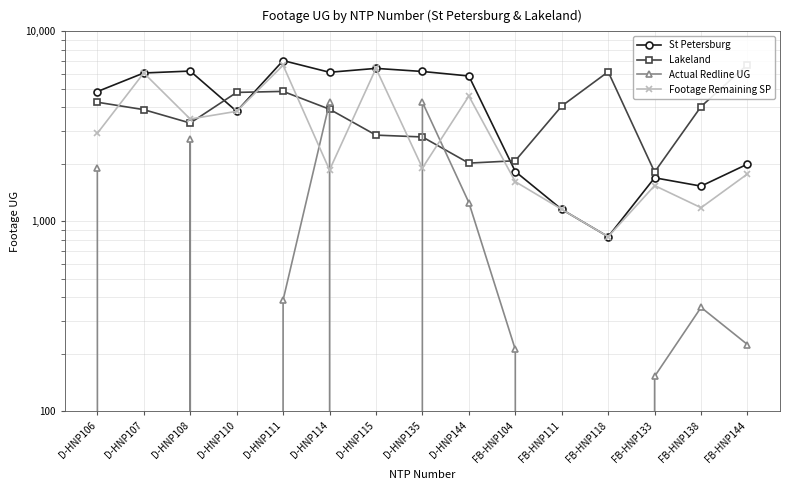

Reading left to right, what are all the values shown in this chart?

St Petersburg: 4822	6041	6182	3796	7020	6092	6387	6152	5825	1831	1157	831	1697	1534	2003
Lakeland: 4239	3874	3294	4774	4833	3895	2845	2783	2027	2086	4048	6130	1820	4022	6691
Actual Redline UG: 1914	0	2724	0	386	4227	0	4241	1257	212	0	0	153	353	225
Footage Remaining SP: 2908	6041	3458	3796	6634	1865	6387	1911	4568	1619	1157	831	1544	1181	1778